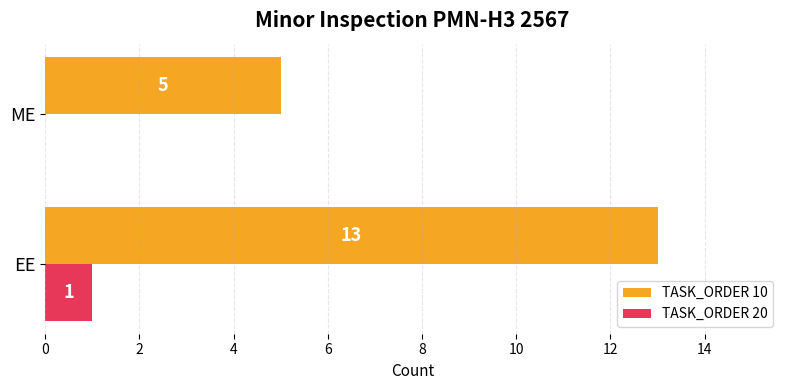

True or false: TASK_ORDER 10 has a value of 5 at ME.

True